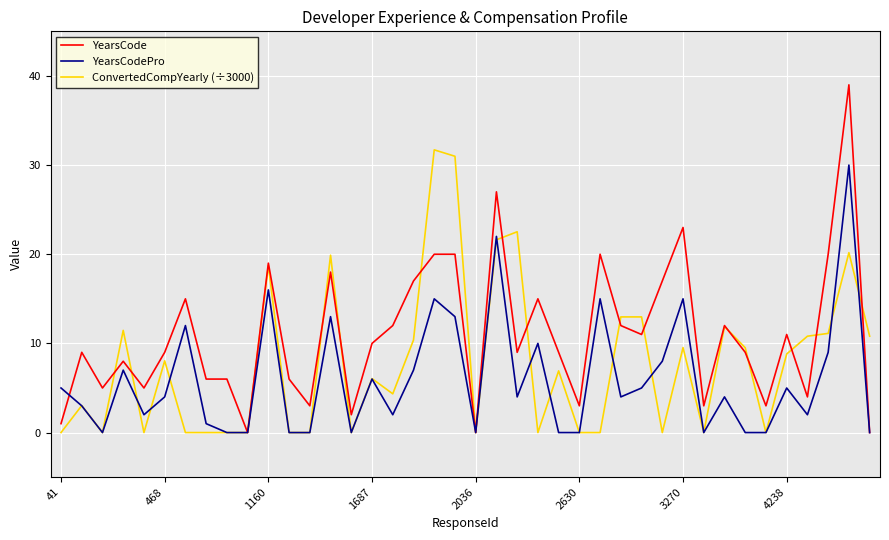

What is the average value of the ConvertedCompYearly (÷3000) series?

7.9